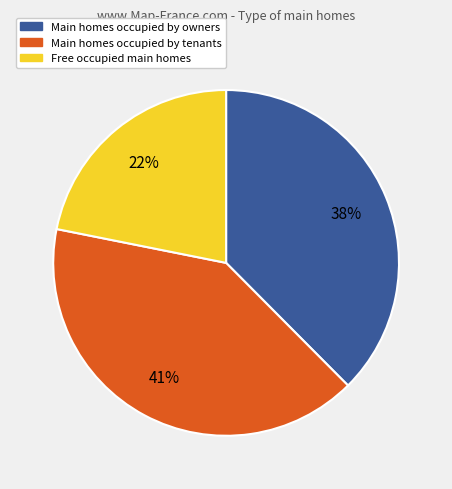

What percentage is the Main homes occupied by owners slice, to the nearest percent?

38%